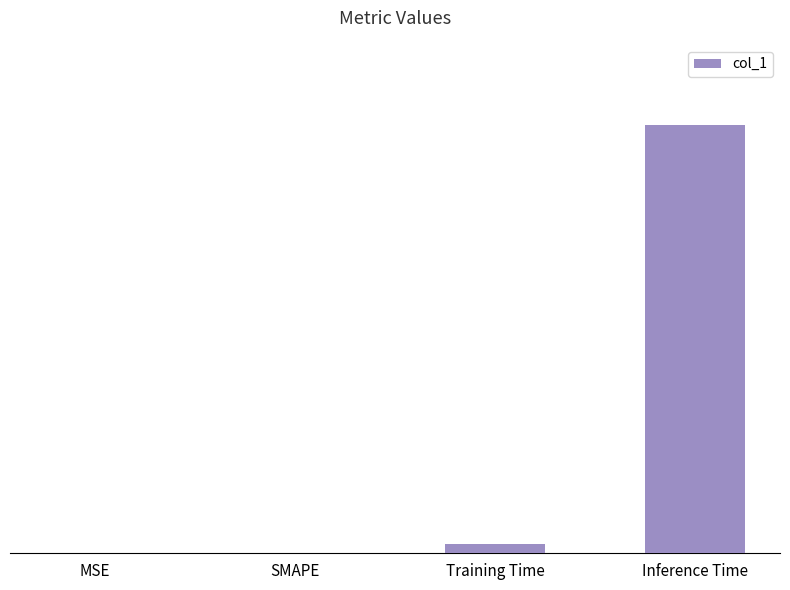

What is the label of the 3rd bar from the right?

SMAPE